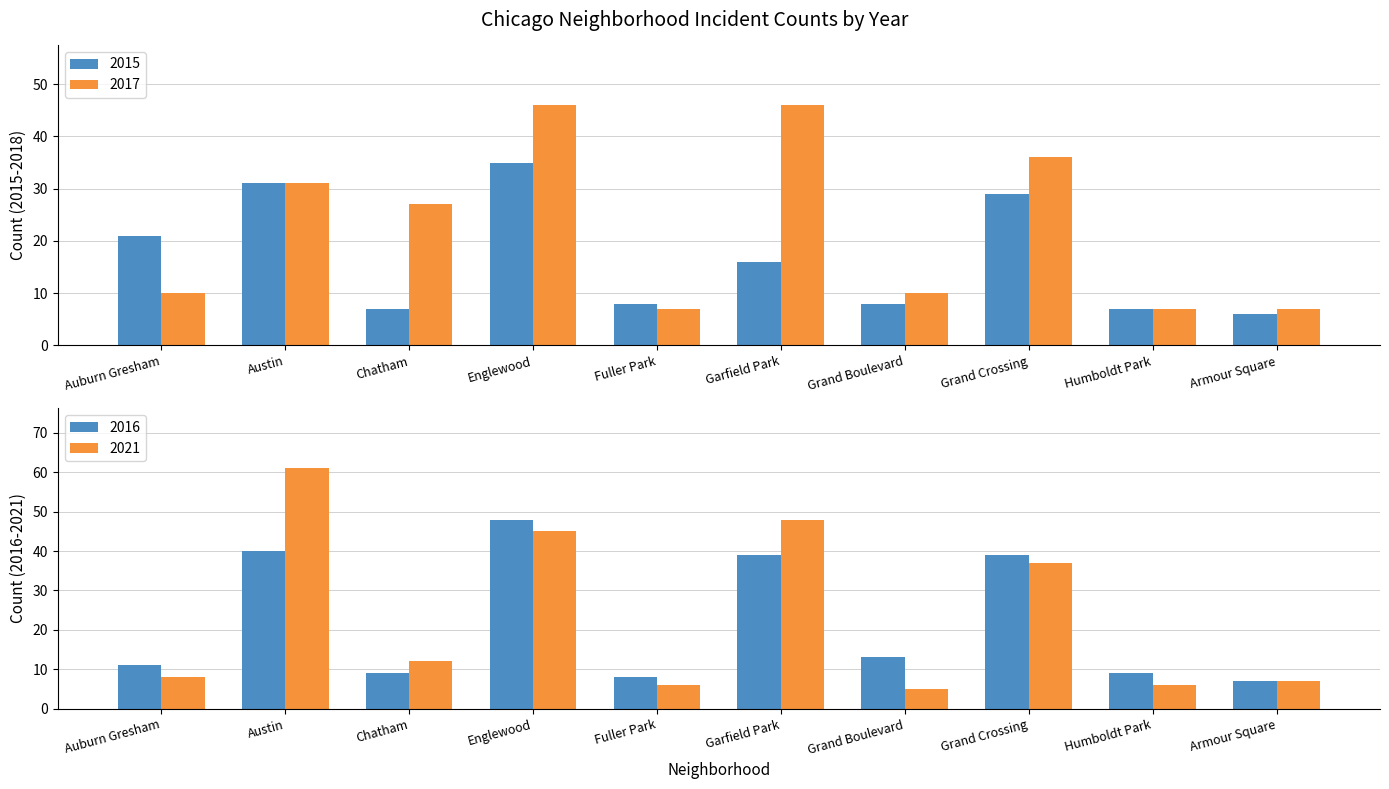

True or false: 2015 has a value of 19 at Austin.

False